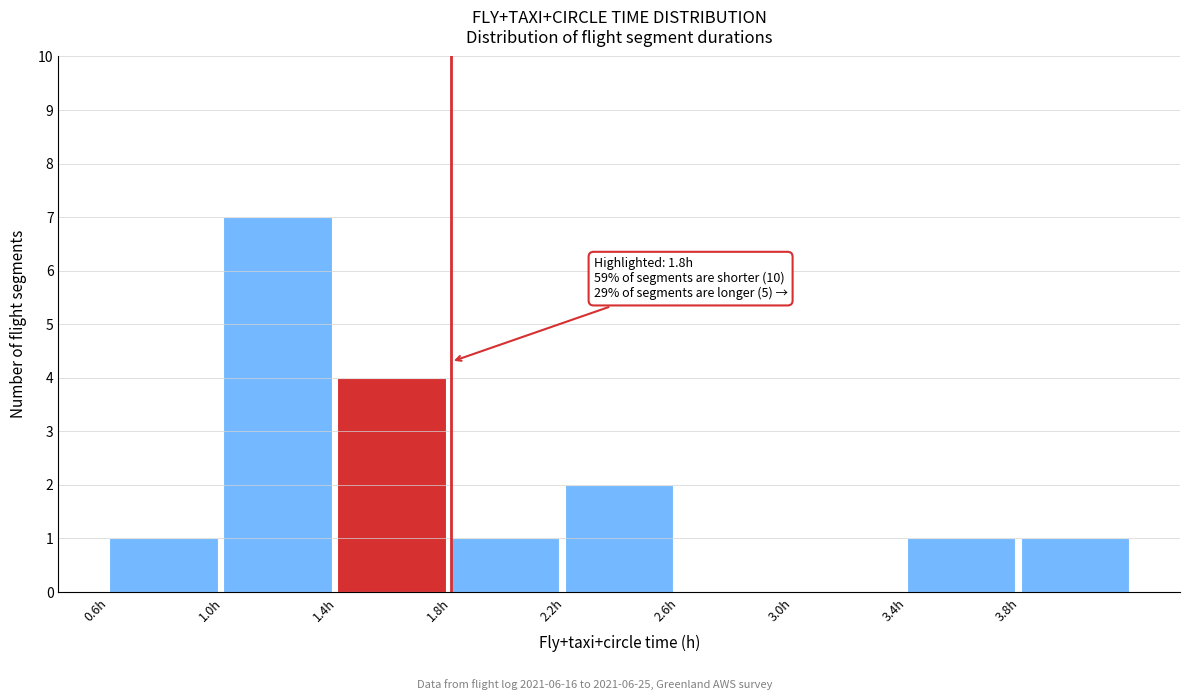

Over which range of the x-axis is the bar tallest?

1.0 to 1.4